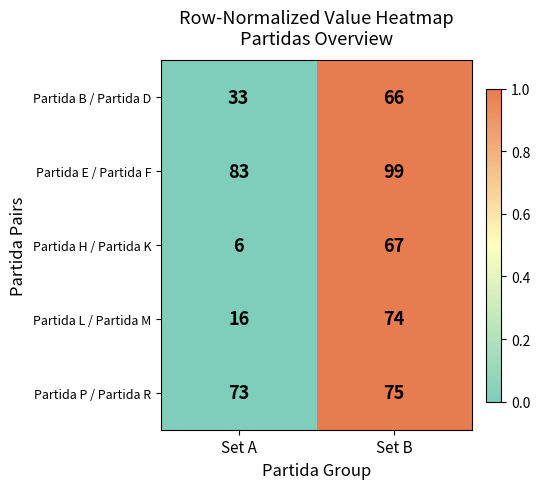

Rank the series at Set A from highest to lowest value.

Partida E / Partida F, Partida P / Partida R, Partida B / Partida D, Partida L / Partida M, Partida H / Partida K